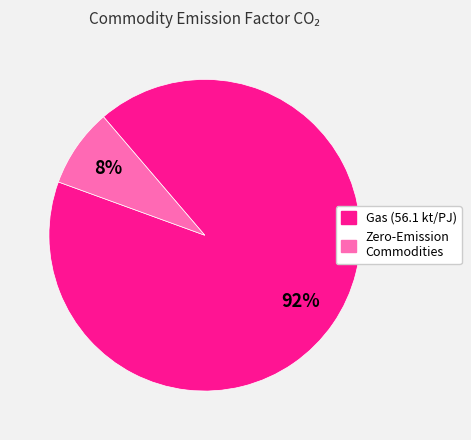

Does any single category account for the majority?

Yes